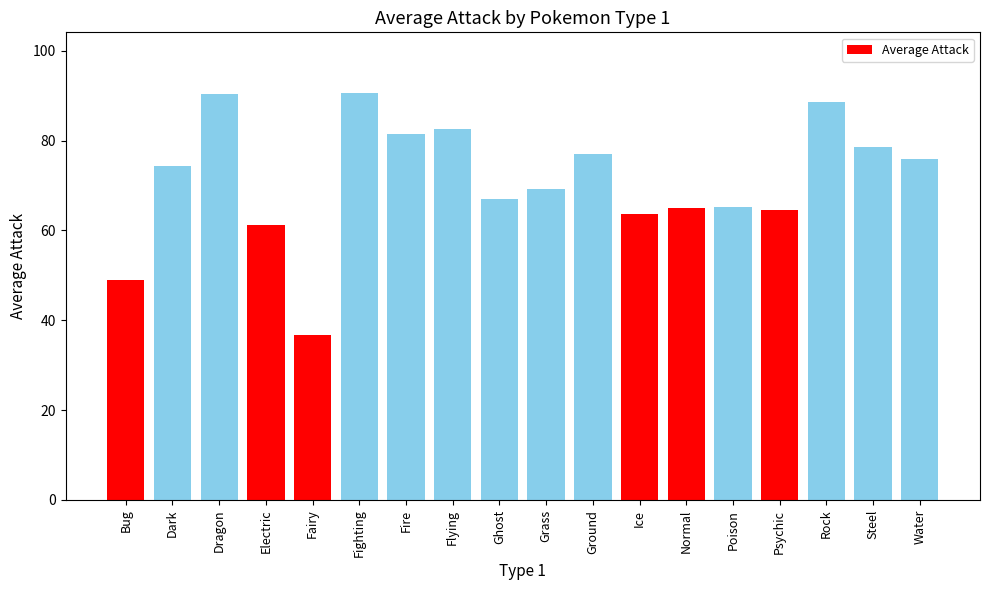

At which category does the chart reach its minimum across all series?

Fairy